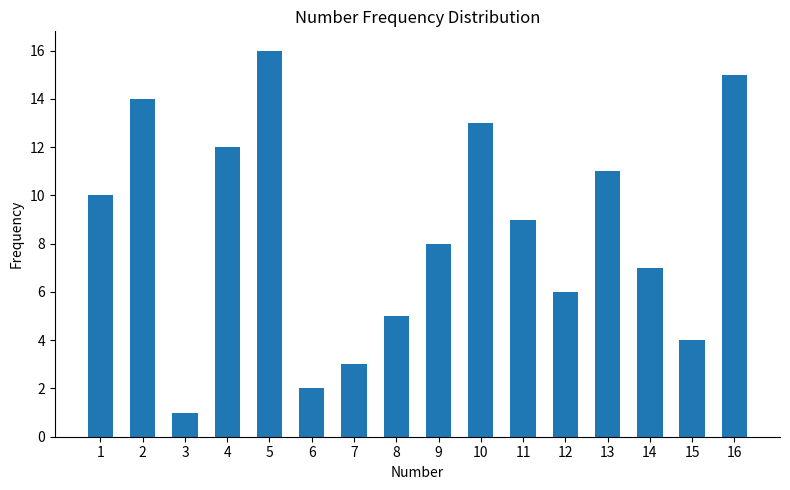

Rank the categories by value from lowest to highest.

3, 6, 7, 15, 8, 12, 14, 9, 11, 1, 13, 4, 10, 2, 16, 5